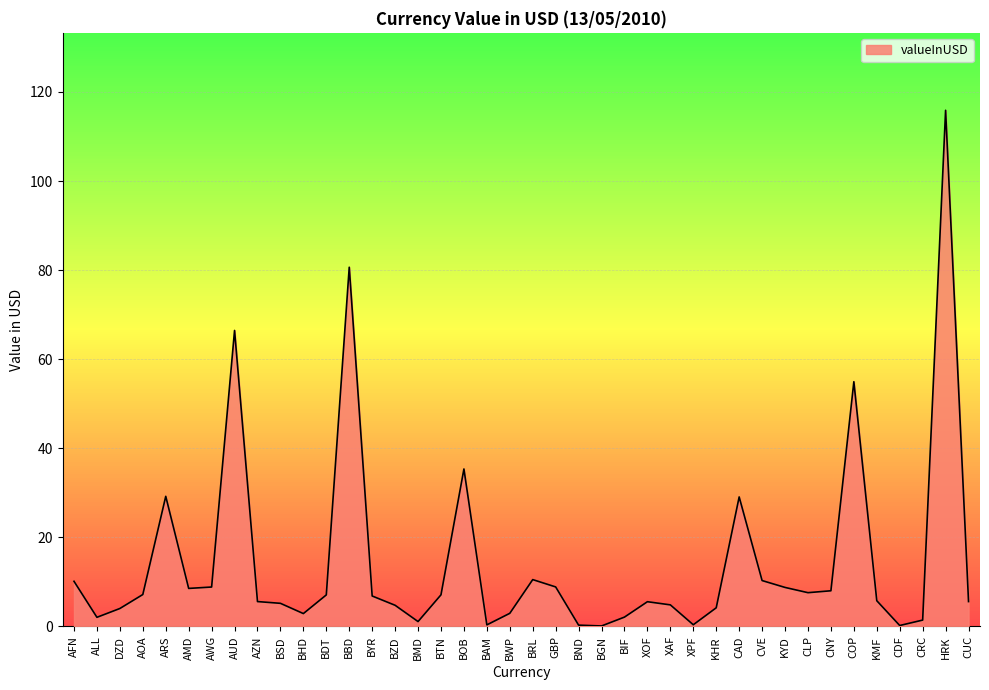

What is the difference between the values at BBD and GBP?

71.8